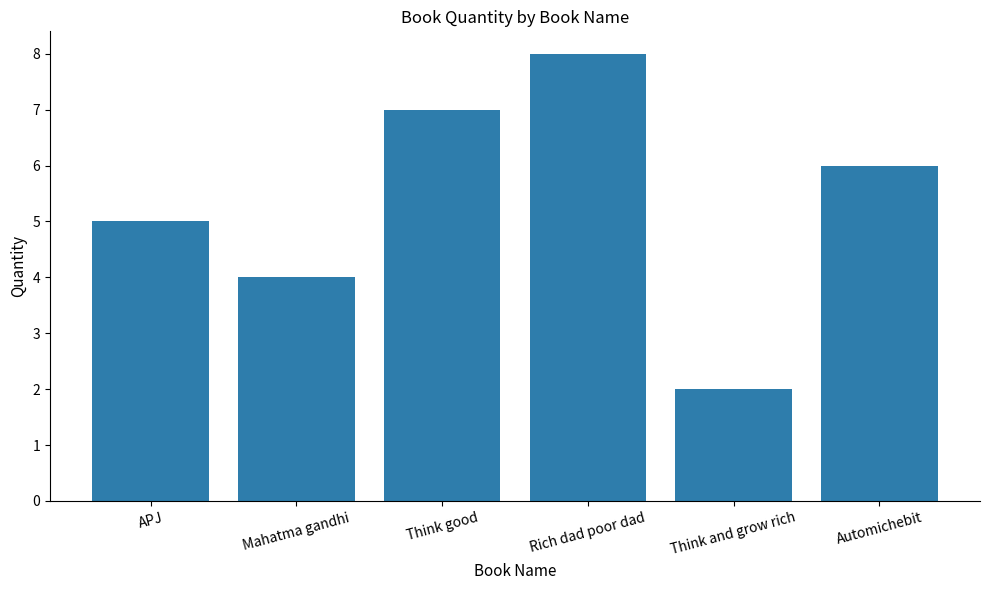

How many data points are less than 6?

3